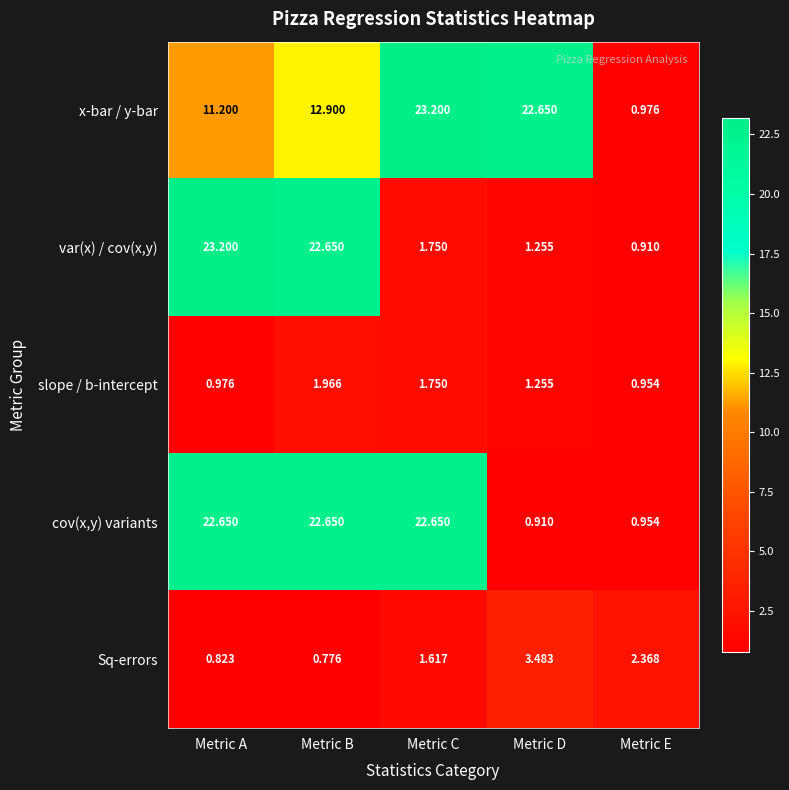

Between Metric A and Metric E, which series saw the biggest shift?

var(x) / cov(x,y)